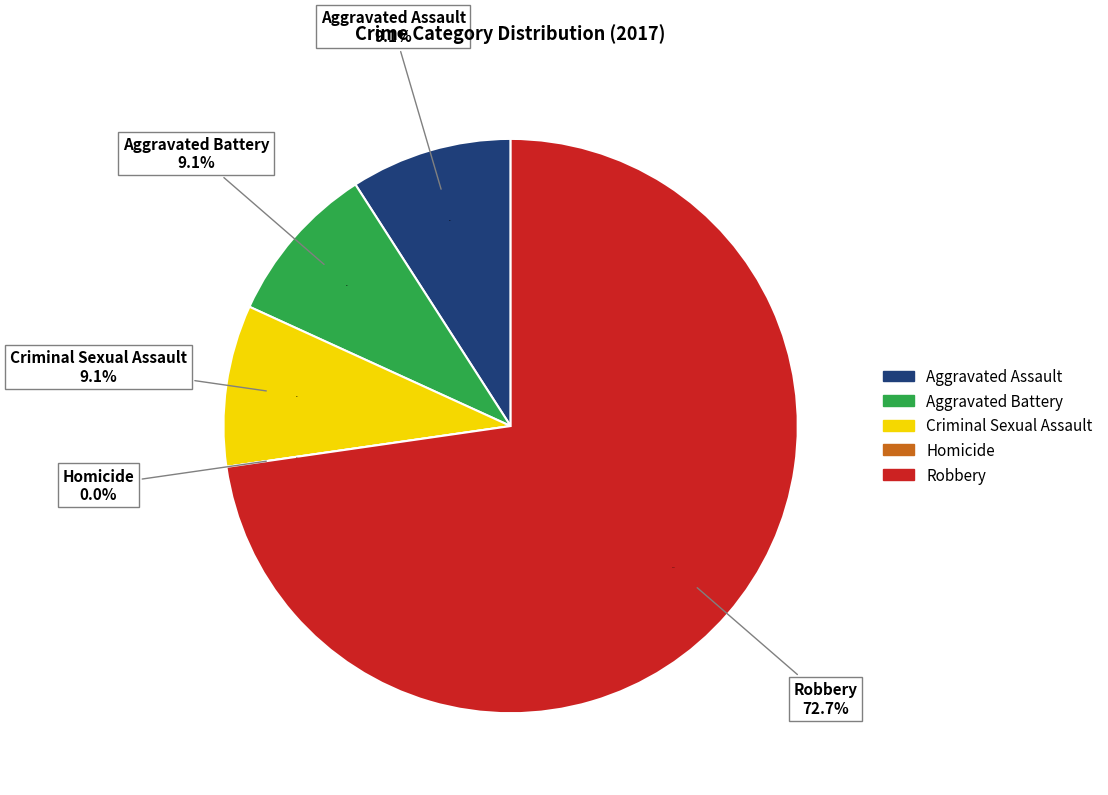

Count the number of slices in the pie.

5